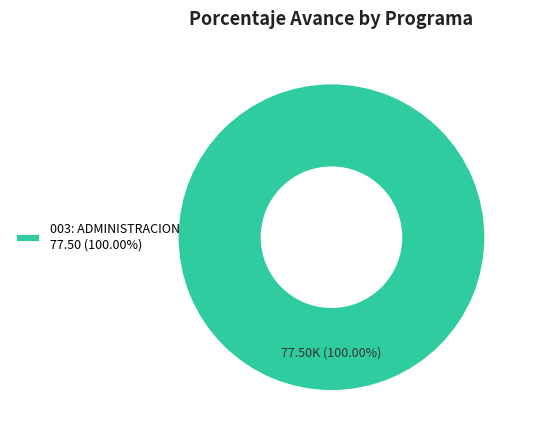

How many slices are in this pie chart?

1